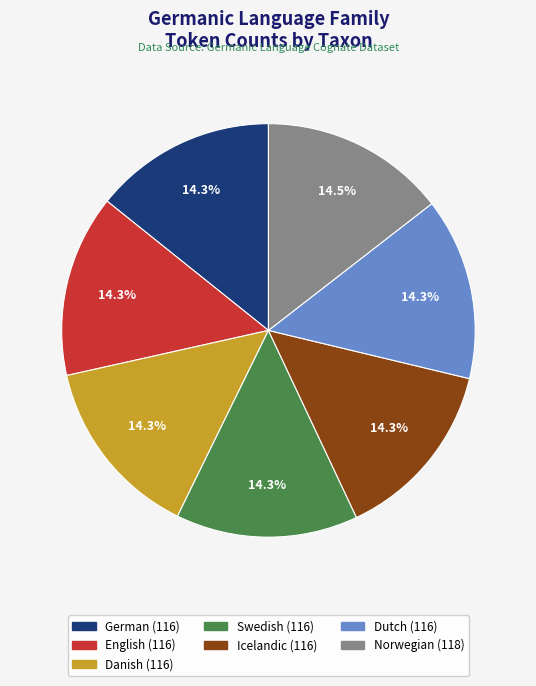

Is there any slice that represents more than half of the pie?

No